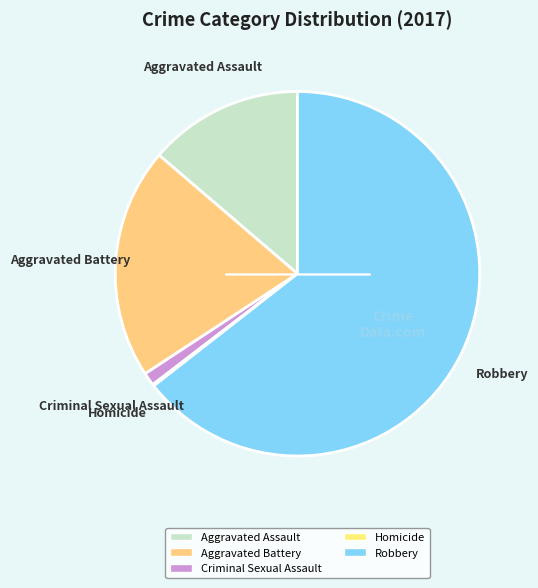

Does Robbery account for over 50% of the chart?

Yes